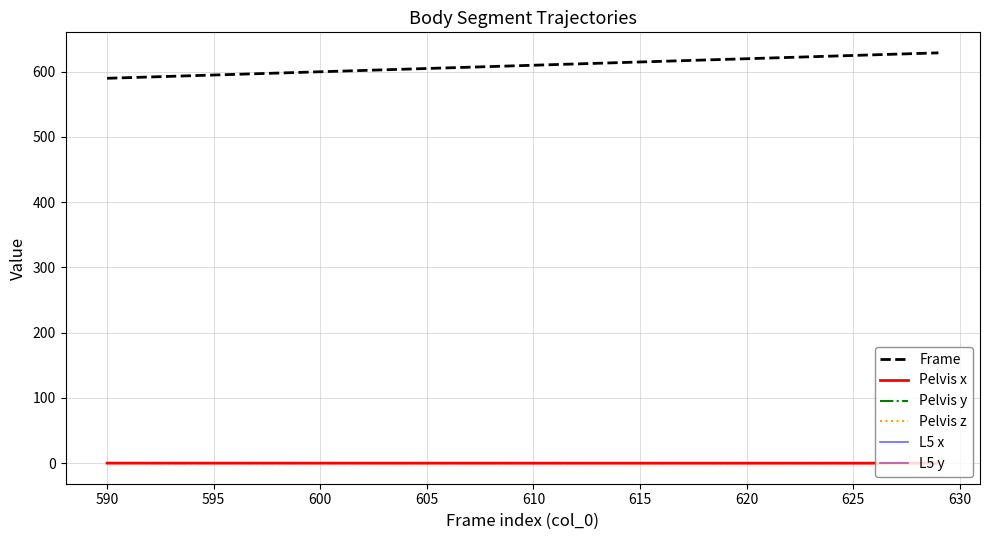

True or false: Frame and L5 x cross at least once.

False